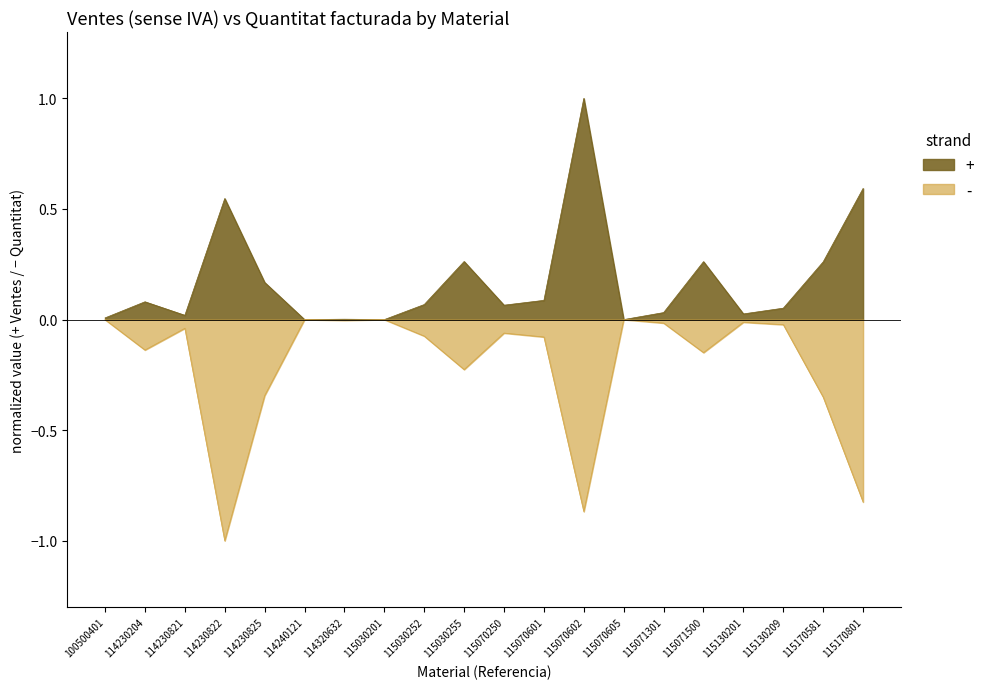

Rank the series by their average value, from highest to lowest.

+, -